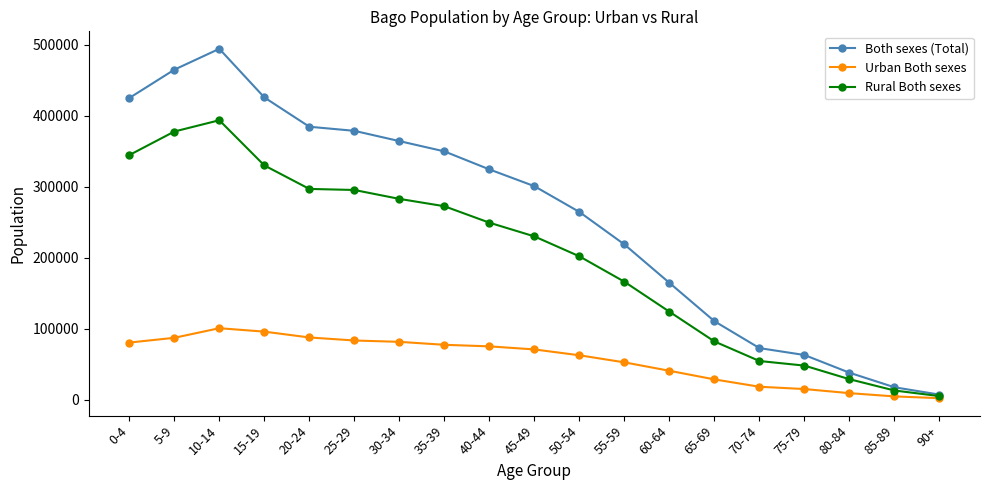

True or false: Both sexes (Total) and Urban Both sexes intersect in this chart.

False